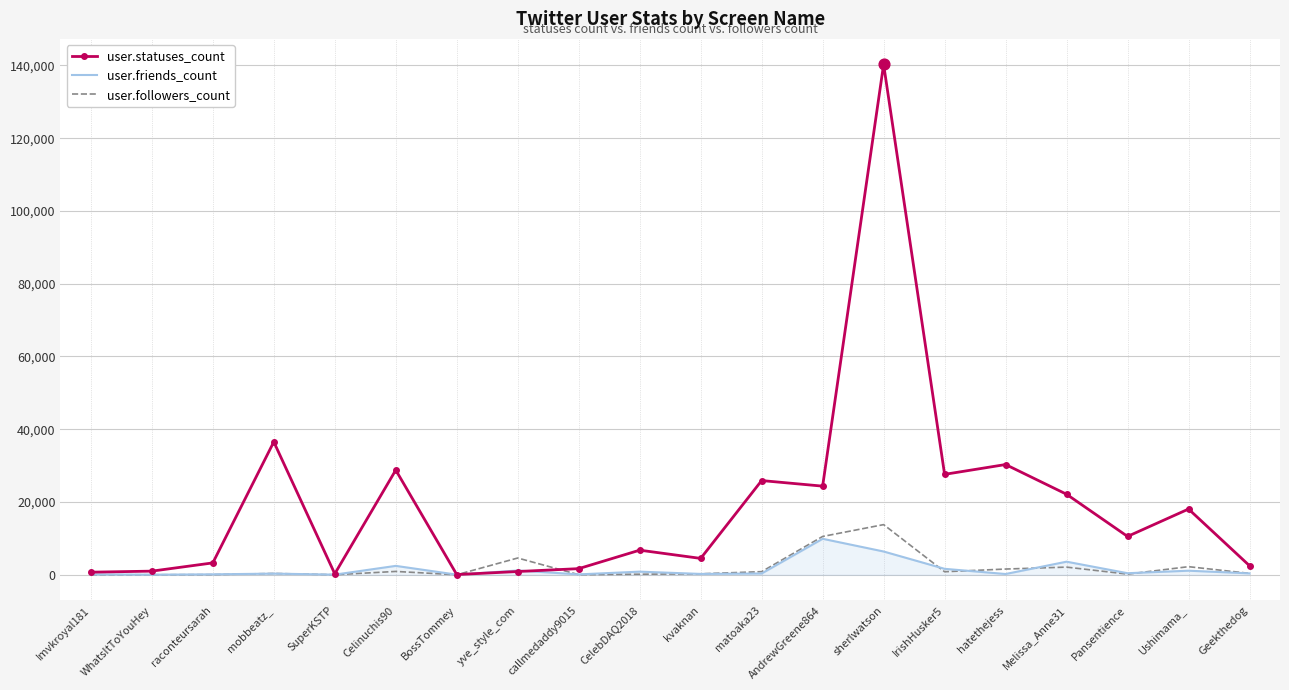

Between kvaknan and matoaka23, which series saw the biggest shift?

user.statuses_count